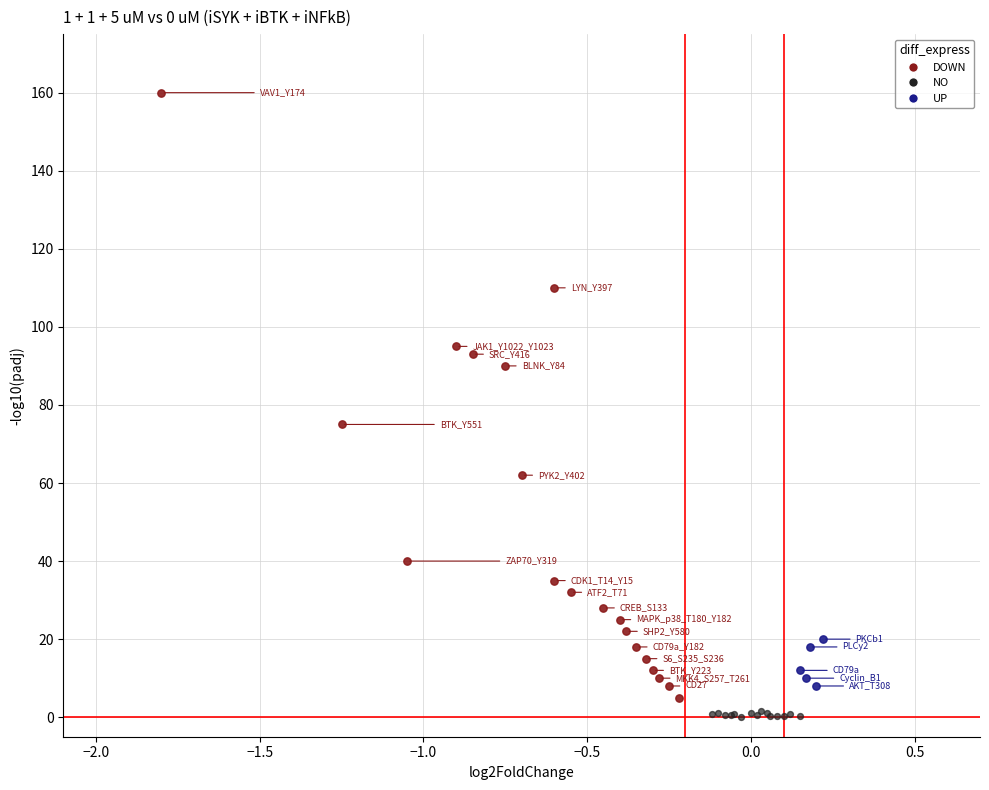

Which series has the widest spread of Y values?

DOWN